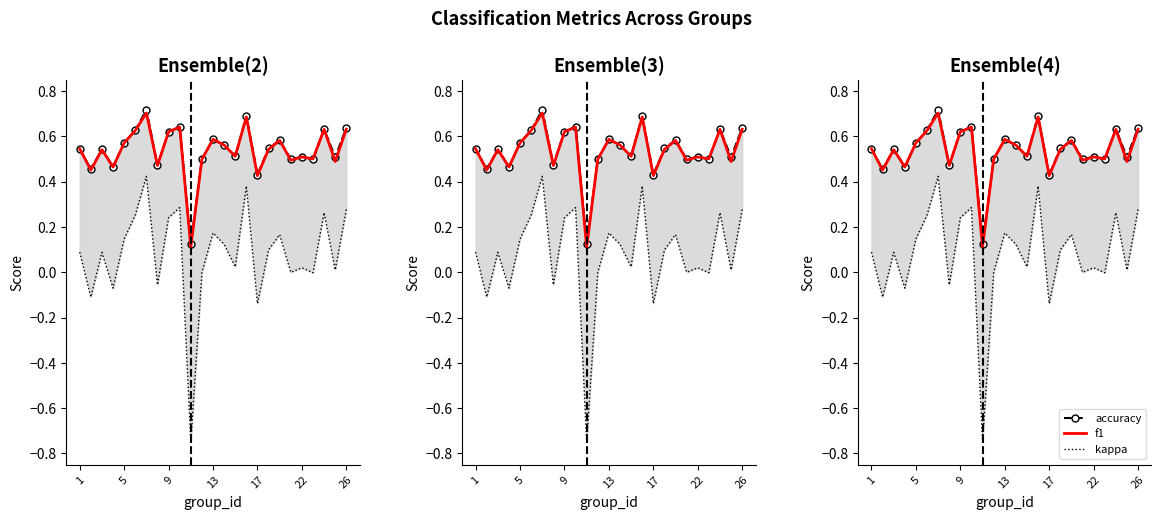

What is the difference between the highest and lowest values at 26?

0.4